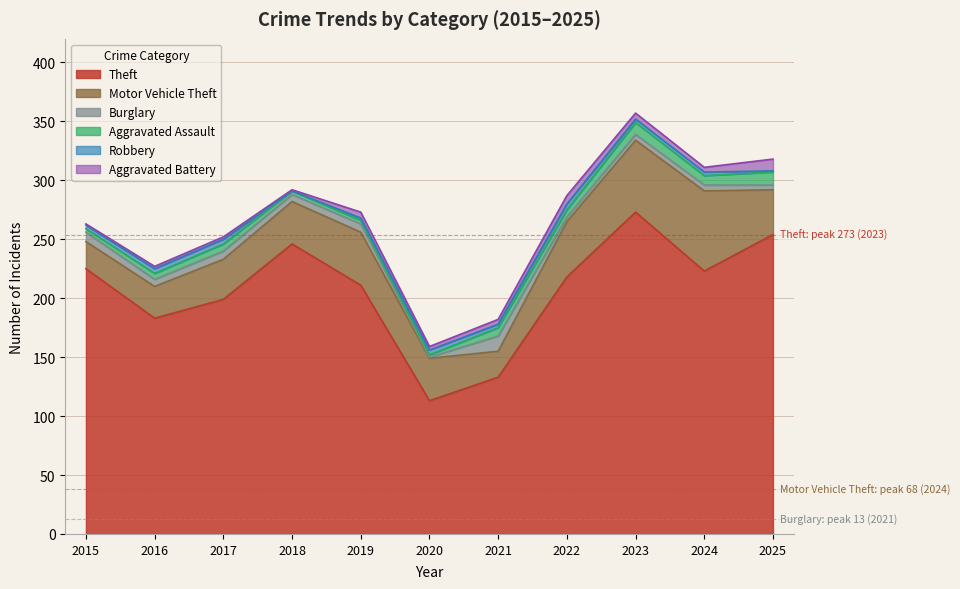

True or false: Theft and Motor Vehicle Theft cross at least once.

False